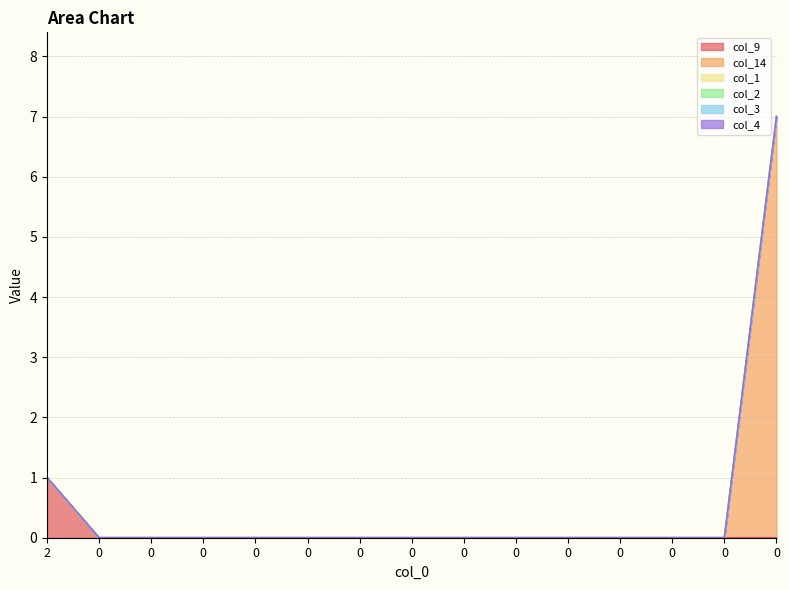

Is the value of col_4 at 2 greater than the value of col_9 at 0?

No